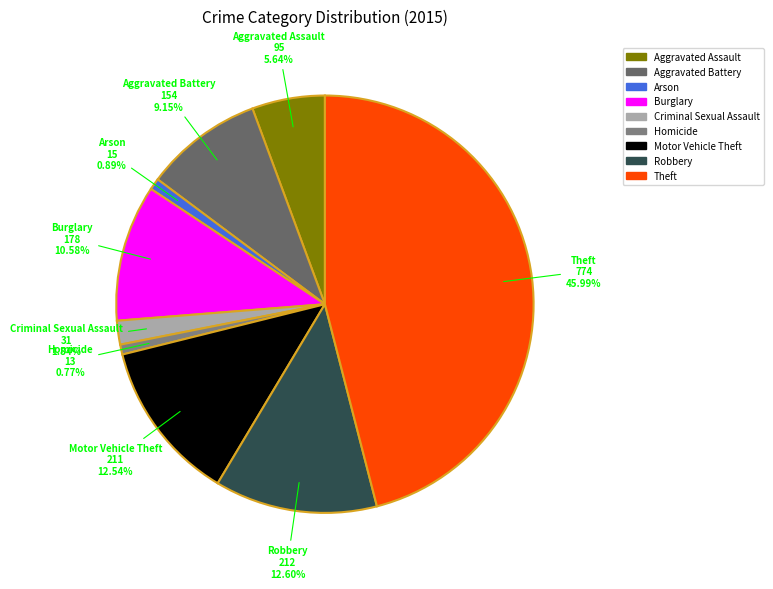

Is the sum of Aggravated Assault and Robbery greater than half?

No